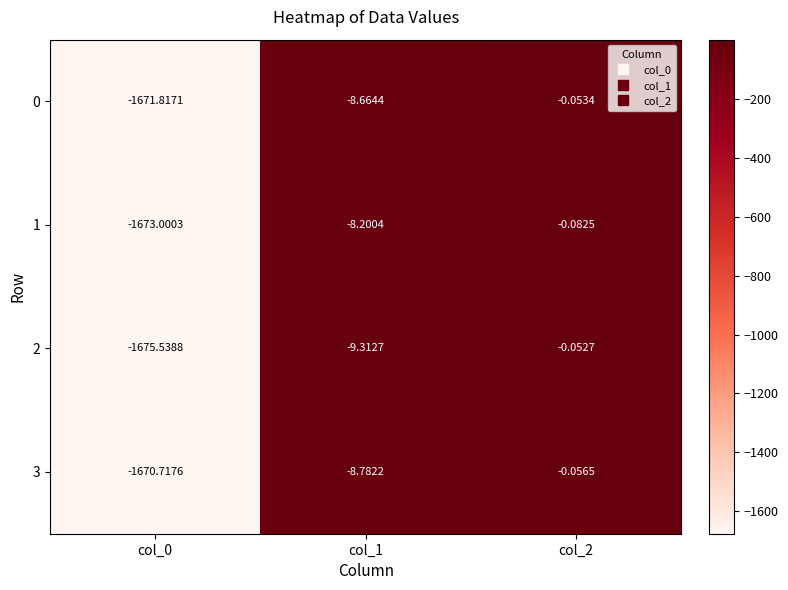

Is the value of 0 at col_0 greater than the value of 1 at col_2?

No